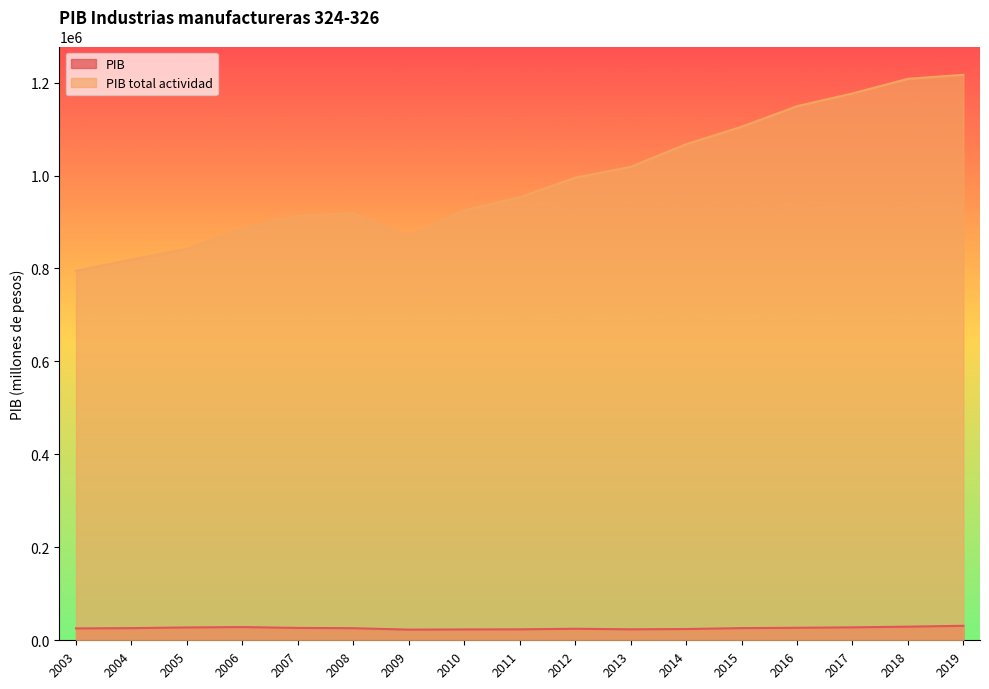

What is the value of the PIB total actividad point at the 3rd from the left?

842128.8